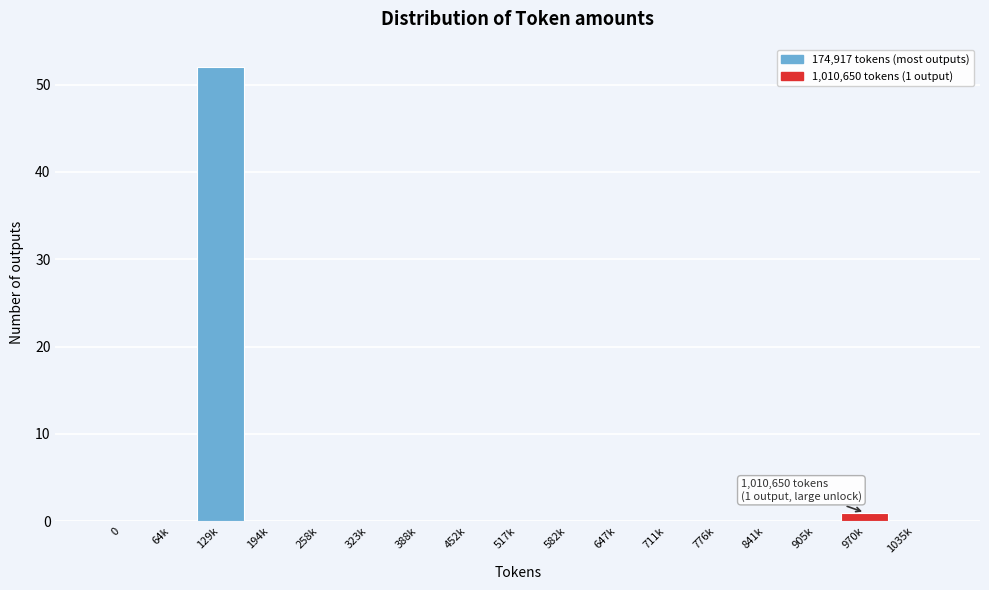

Reading left to right, transcribe all the data shown in this chart.

0=0	64k=0	129k=52	194k=0	258k=0	323k=0	388k=0	452k=0	517k=0	582k=0	647k=0	711k=0	776k=0	841k=0	905k=0	970k=1	1035k=0